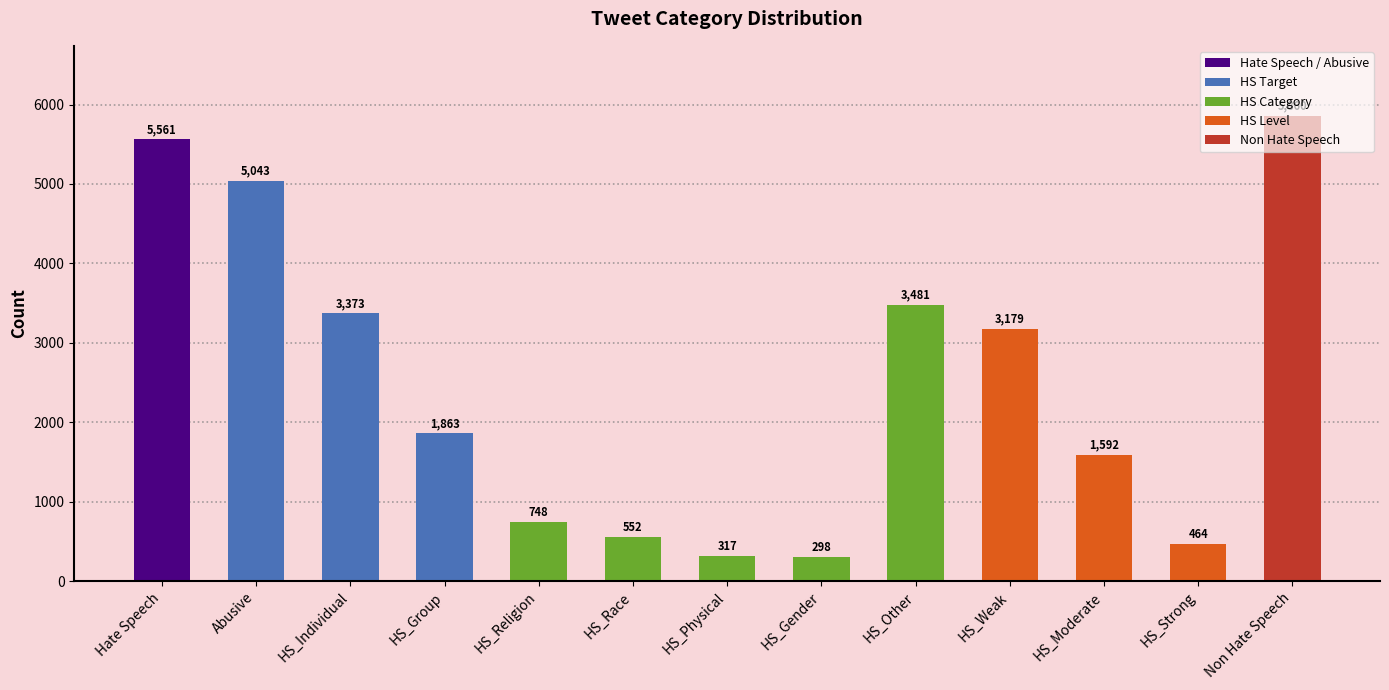

What is the maximum value shown in the chart?

5860